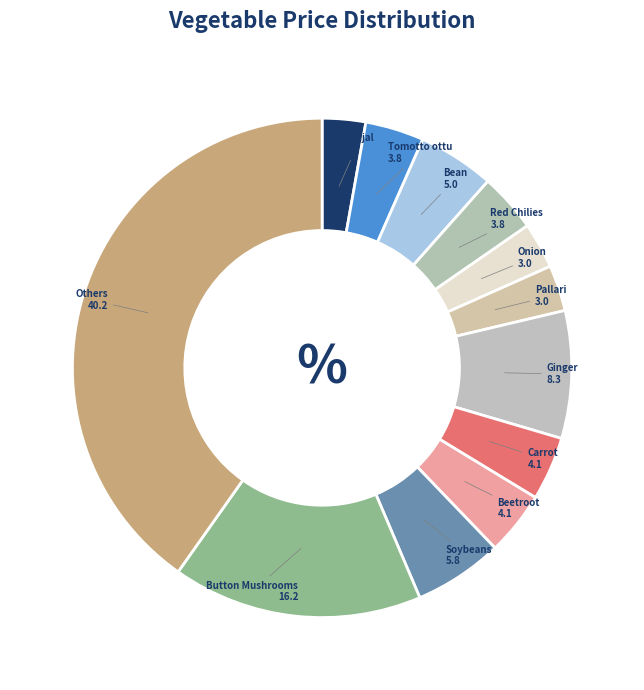

Count the number of slices in the pie.

12